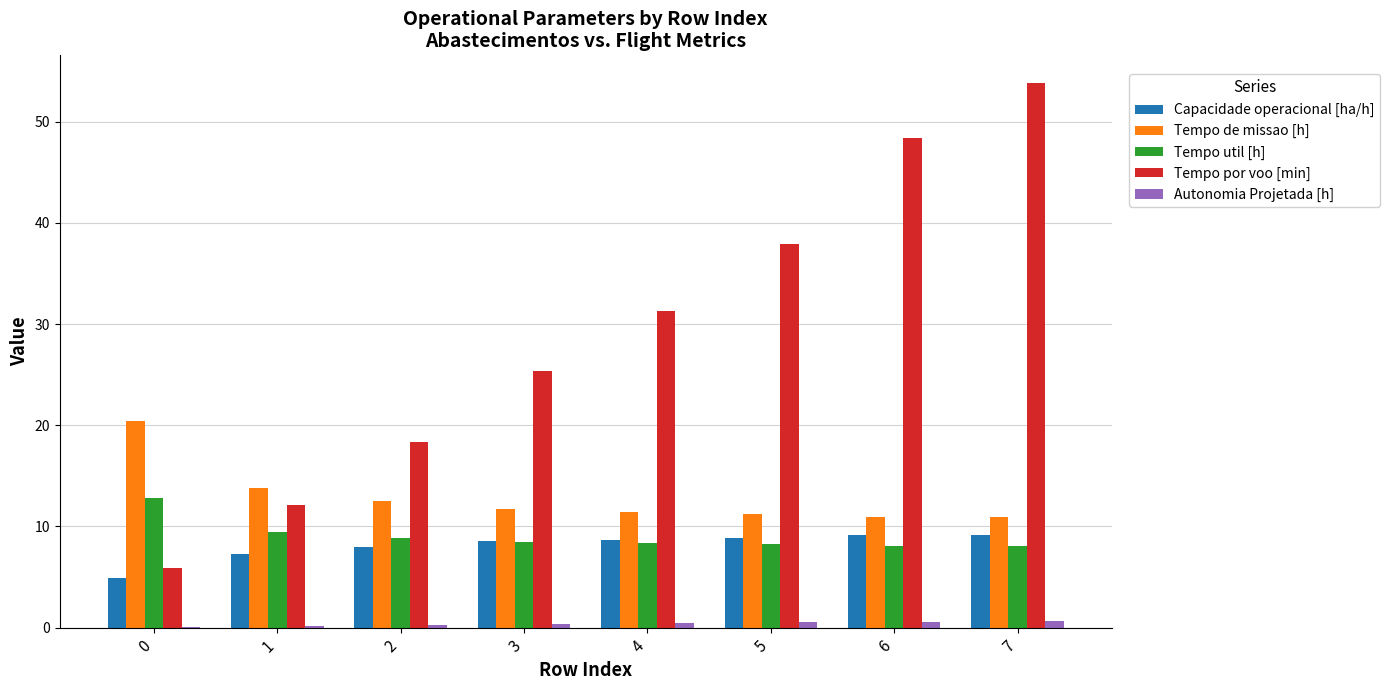

Are the bars grouped side by side (vs. stacked)?

Yes